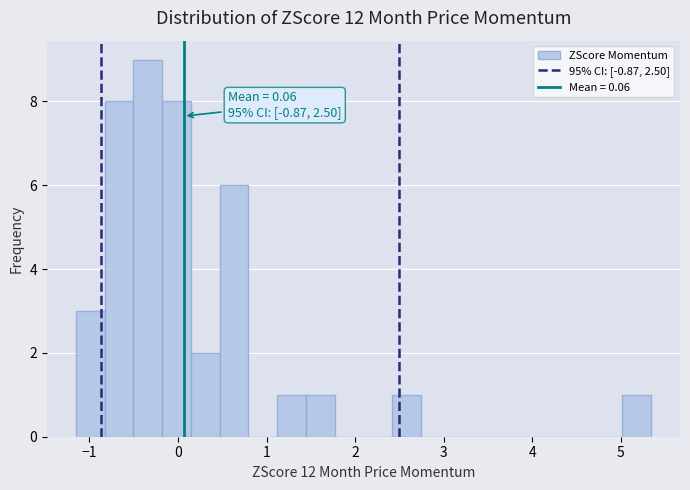

Read against the x-axis, roughly where is the centre of the tallest bar?

-0.3